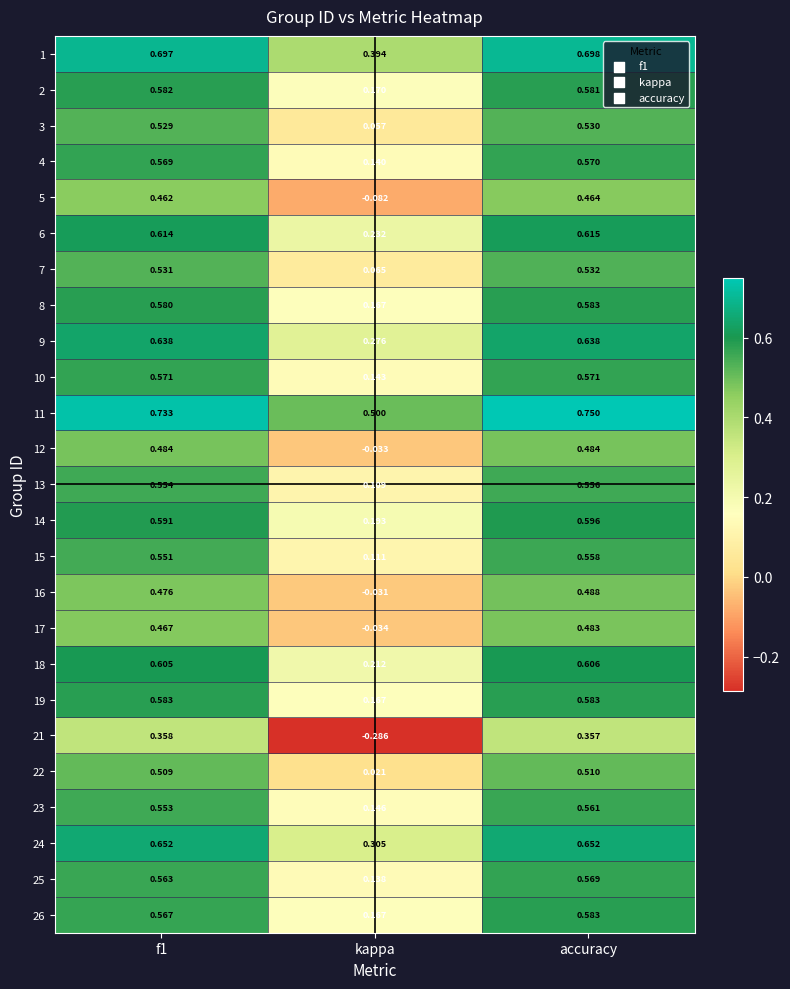

Where is 14 nearest to the value 0?

kappa